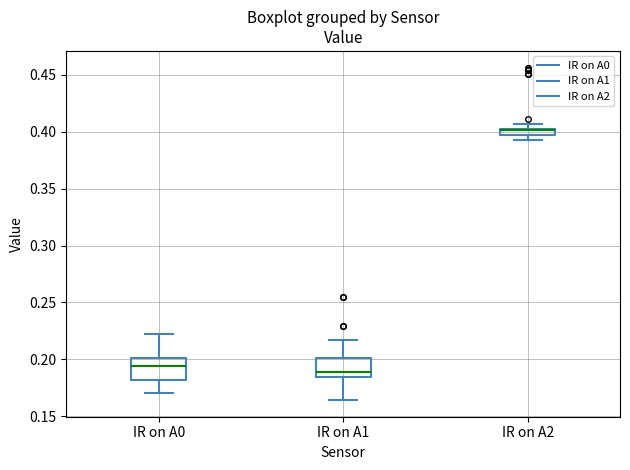

Where is the lower edge of the box for IR on A0 on the y-axis? The values are not printed on the chart, so give them approximately, as read against the axis.

0.180